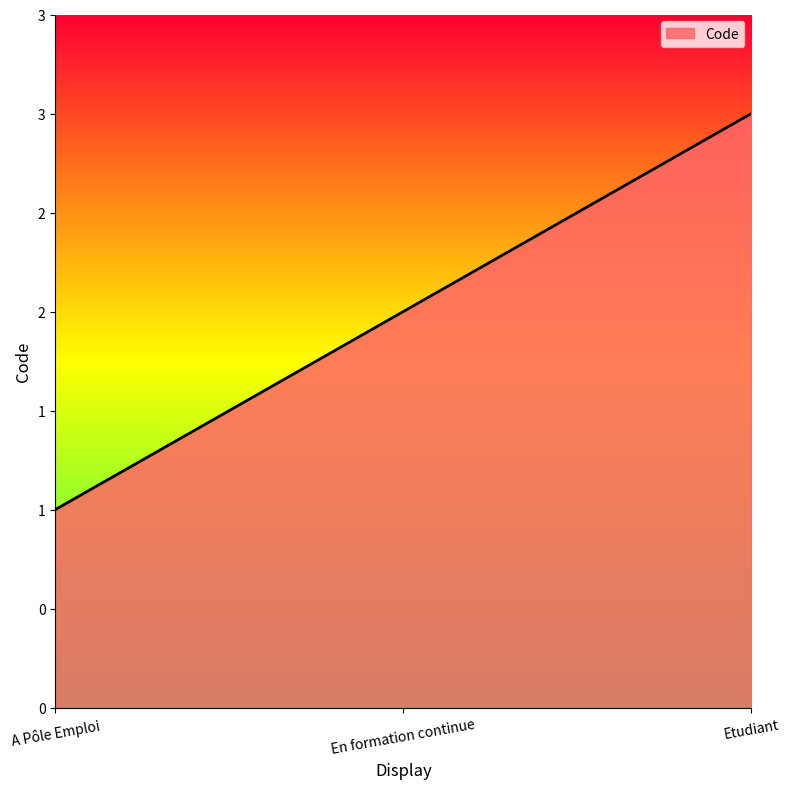

Which category has the lowest value across all series?

A Pôle Emploi